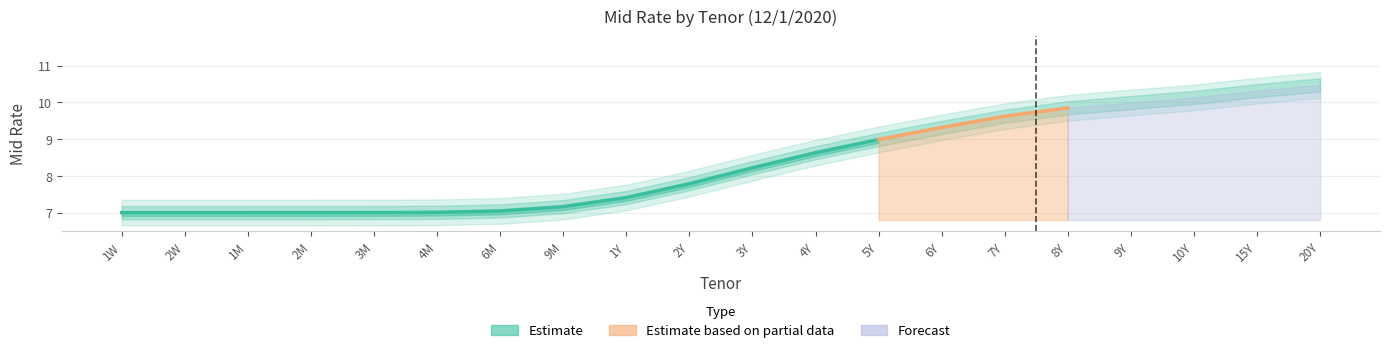

Is it true that the value at 4Y is 8.6?

True